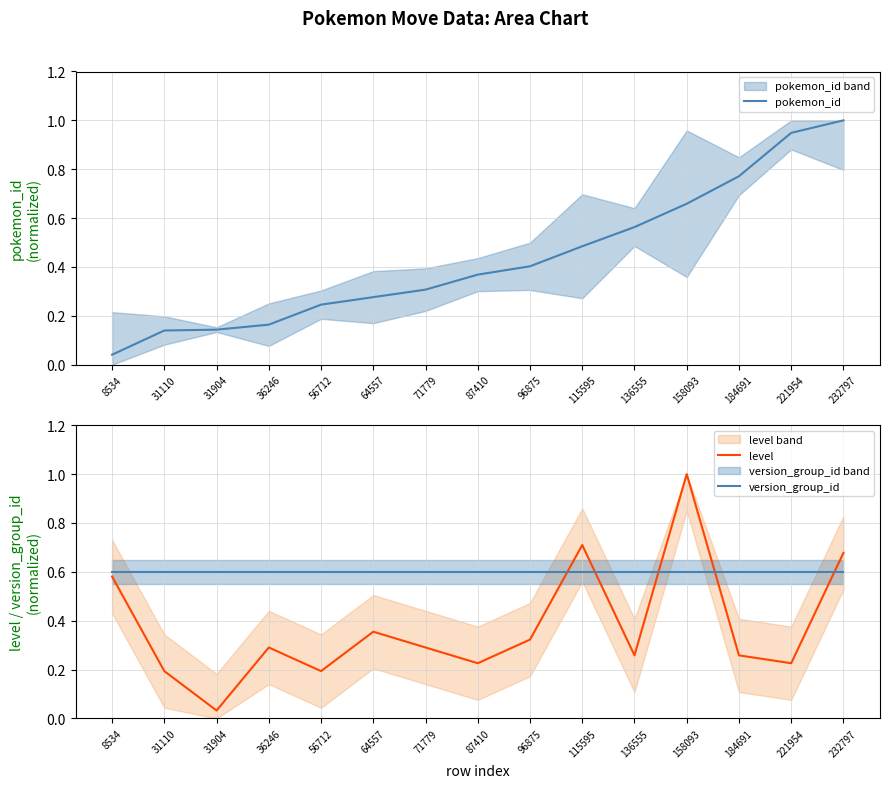

What are all the series names shown in the legend?

pokemon_id, level, version_group_id